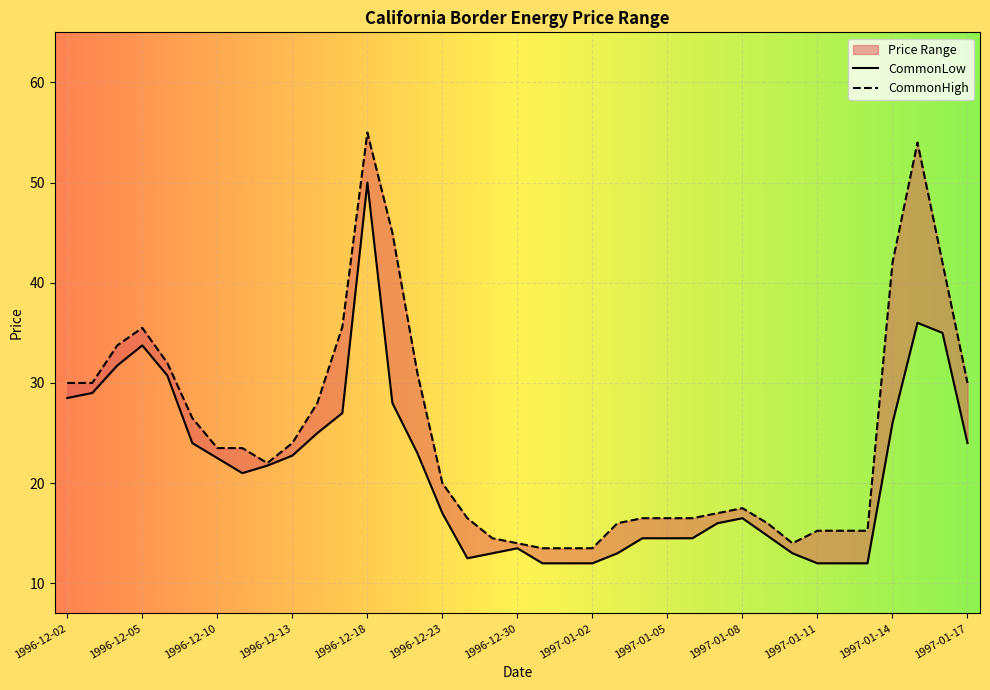

What is the value of the CommonLow point at the 2nd from the left?

29.0